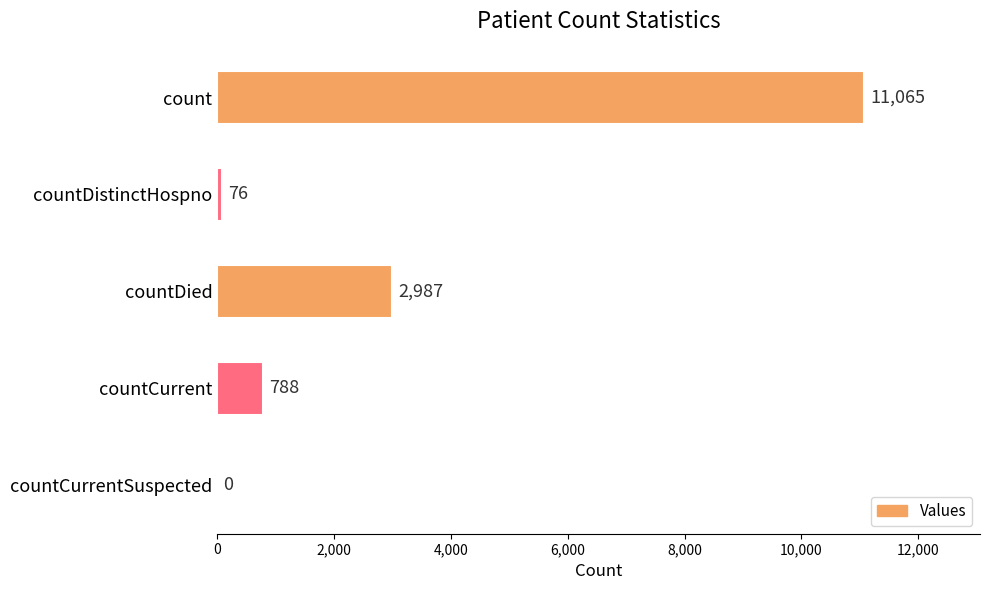

What is the approximate value at countDistinctHospno?

76